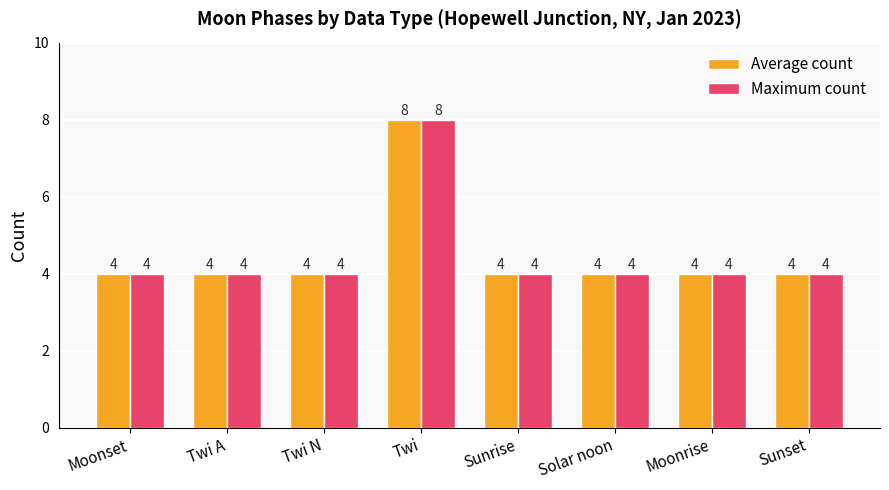

The value of Maximum count at Moonrise is 3. True or false?

False